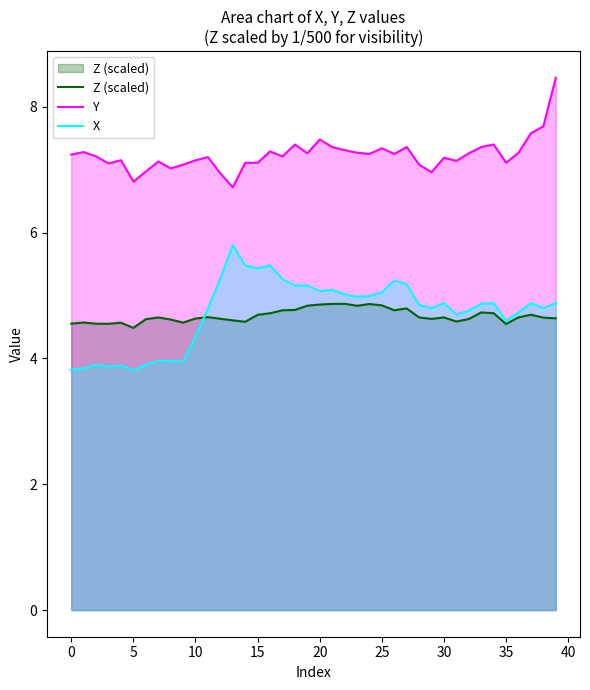

What value does the Z (scaled) series have at 15?

4.7